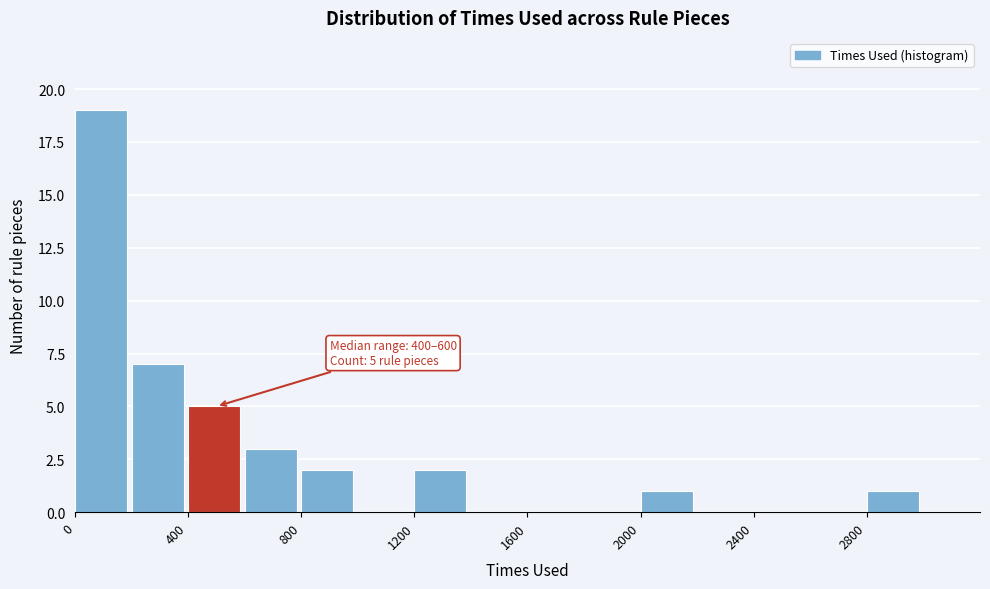

Which range on the x-axis has the tallest bar?

0 to 200